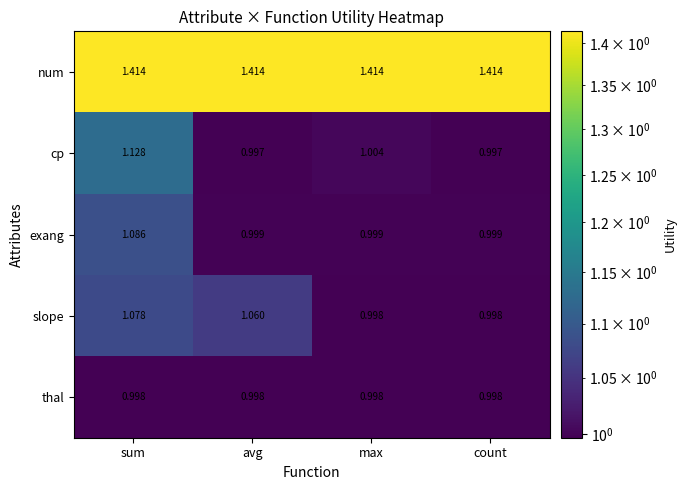

Which series has the largest total across all categories?

num